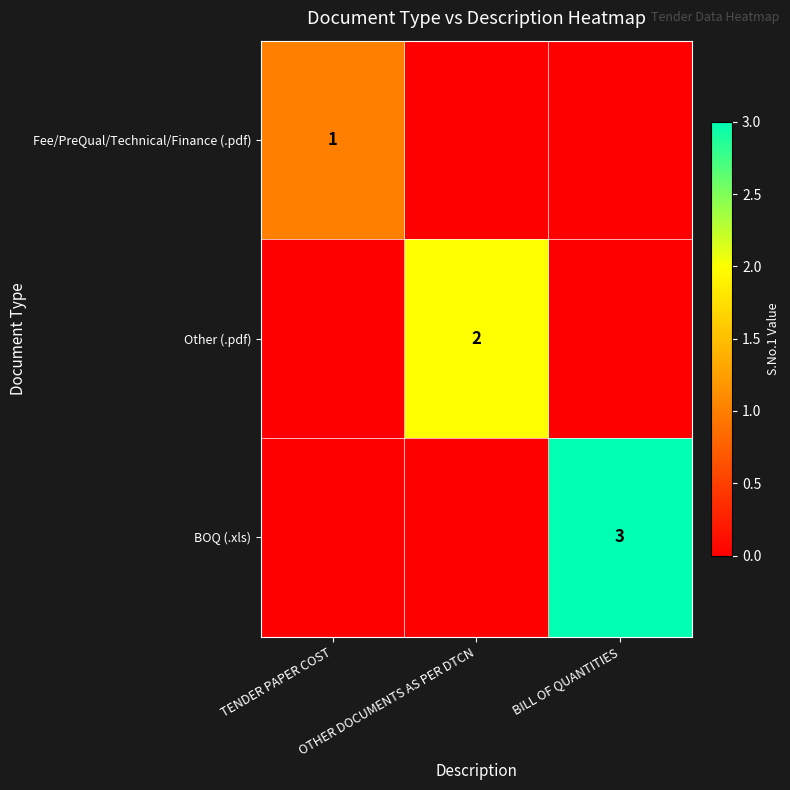

At which category does the chart reach its minimum across all series?

OTHER DOCUMENTS AS PER DTCN